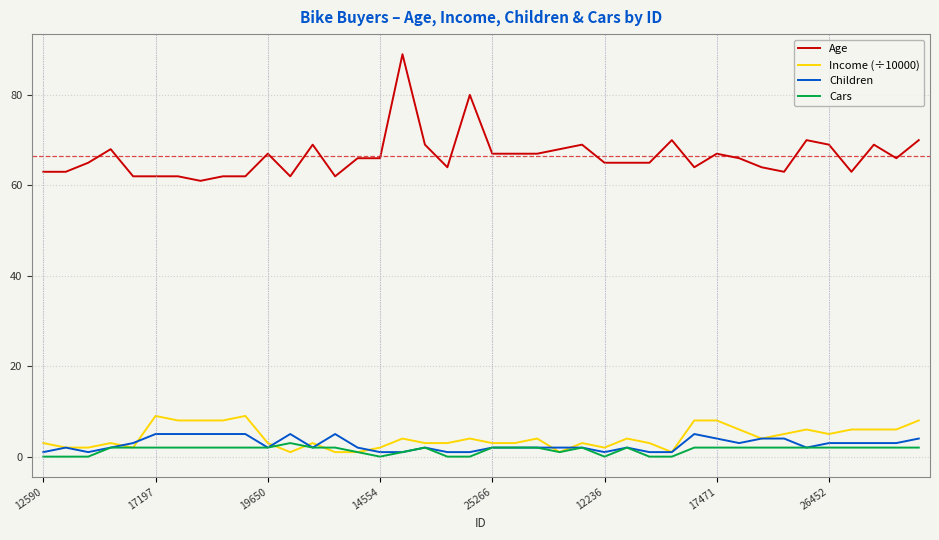

At how many categories does at least one series exceed 84?

1